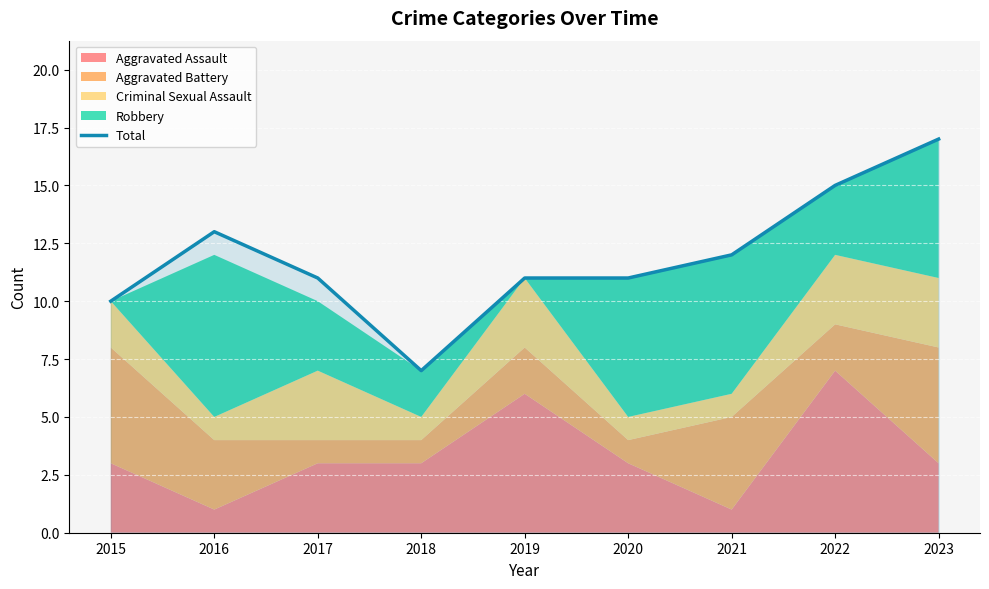

What is the sum of all values?

107